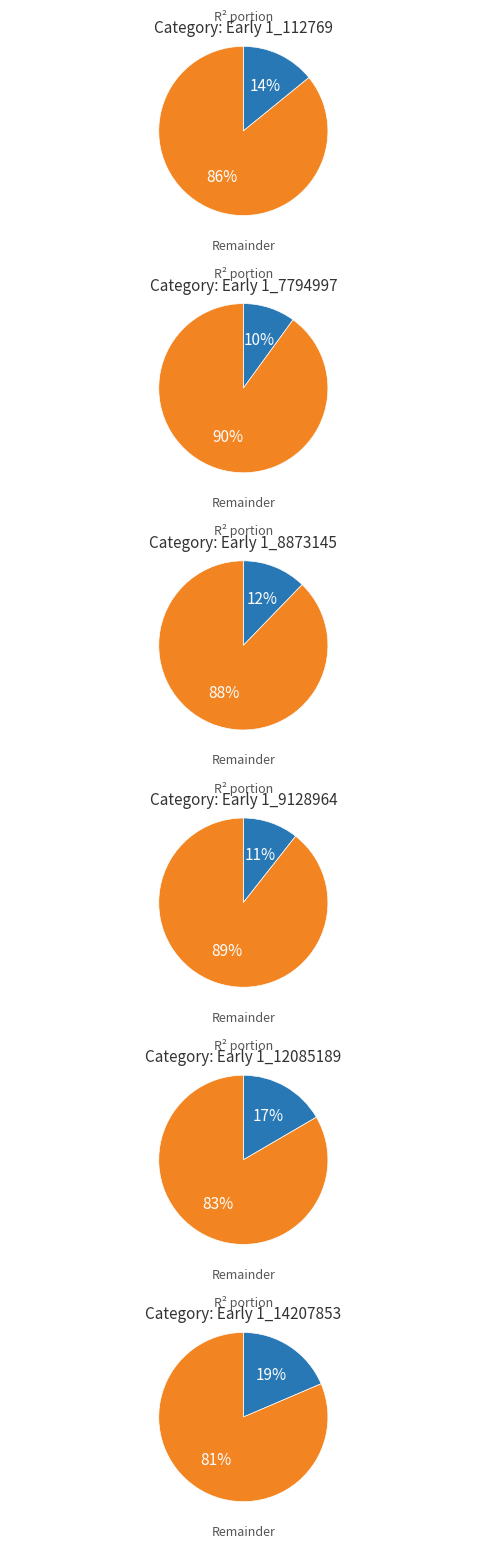

To the nearest percent, what is the difference between the 2 and 5 slice percentages?

8%